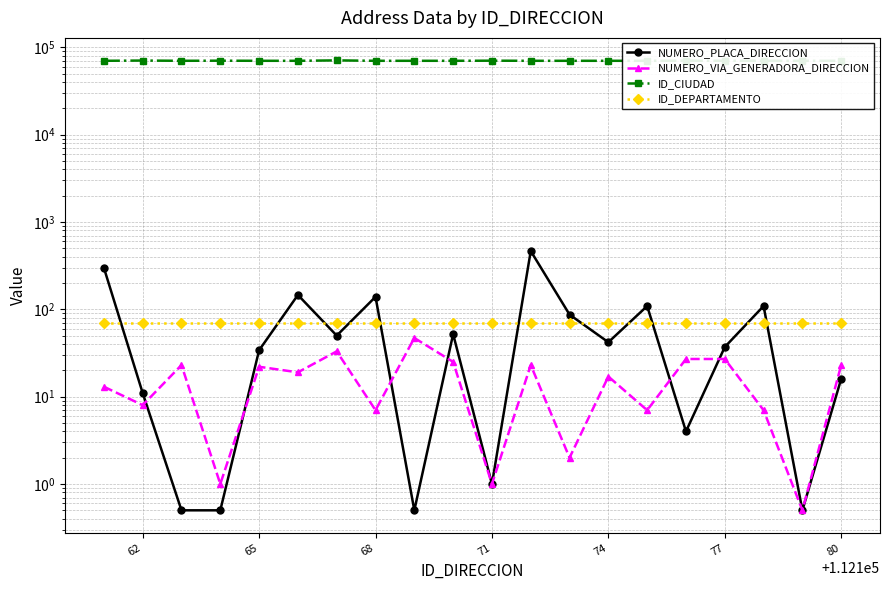

Rank the series by their maximum value, from highest to lowest.

ID_CIUDAD, NUMERO_PLACA_DIRECCION, ID_DEPARTAMENTO, NUMERO_VIA_GENERADORA_DIRECCION